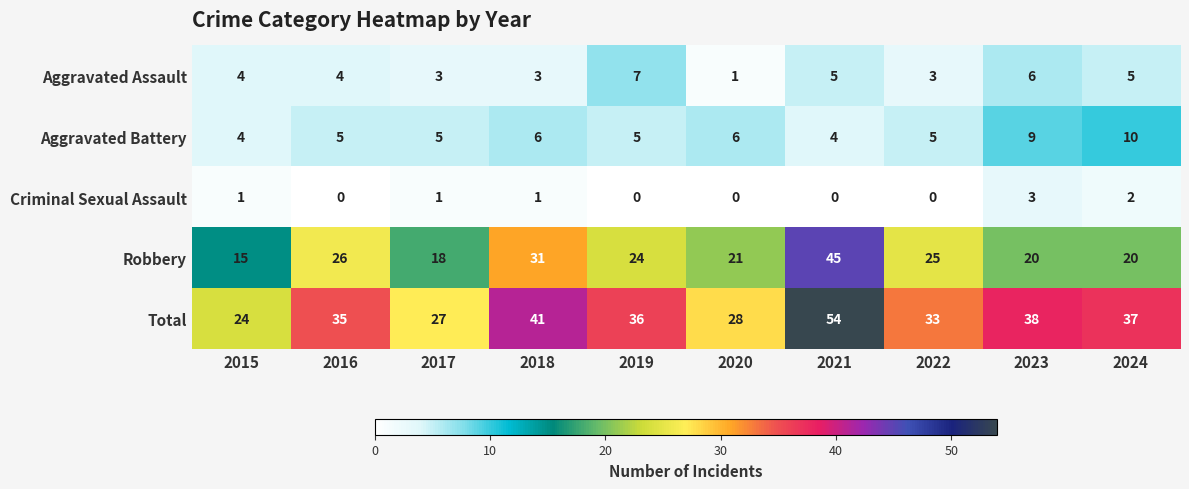

What is the difference between the highest and lowest values at 2022?

33